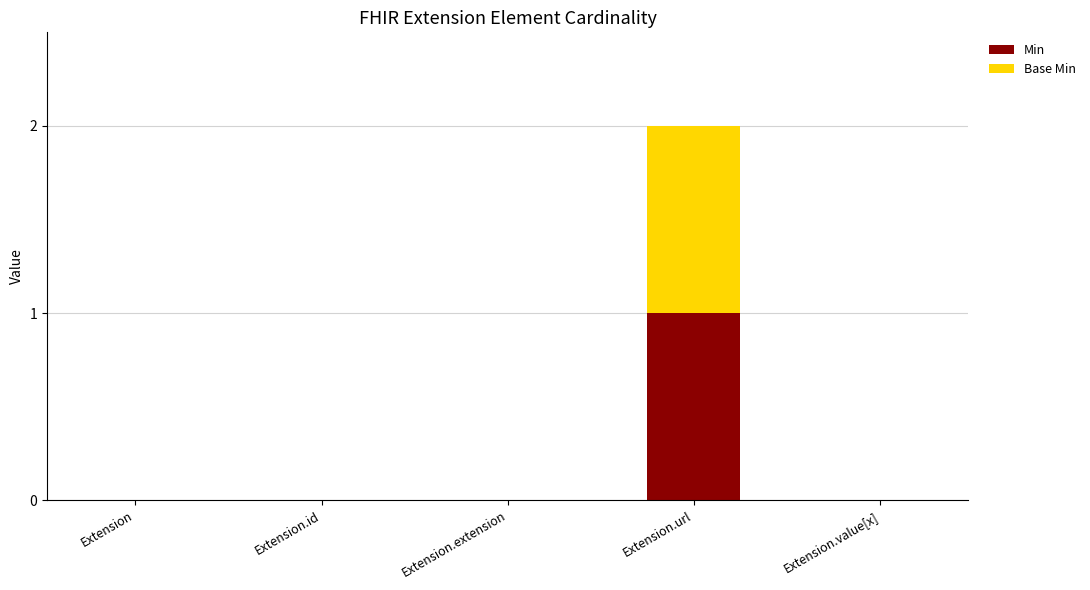

At which category is the sum across all series the highest?

Extension.url